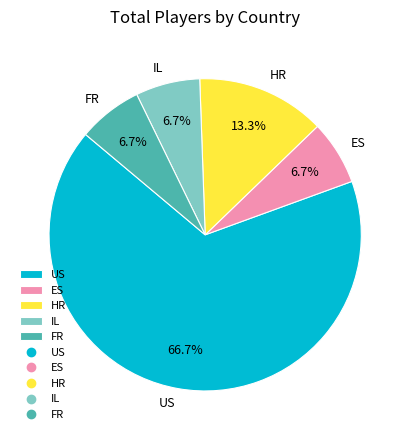

Between US and HR, which is larger?

US